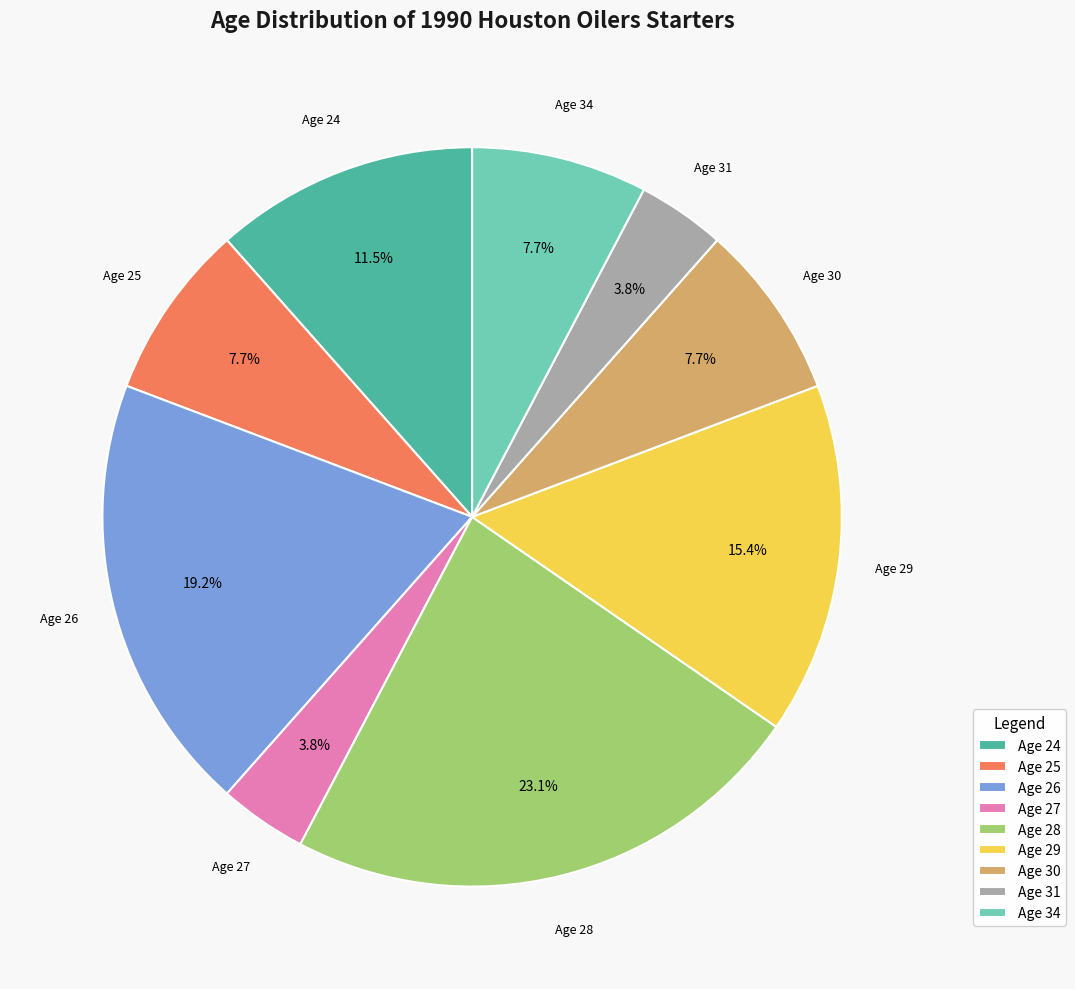

Is there any slice that represents more than half of the pie?

No